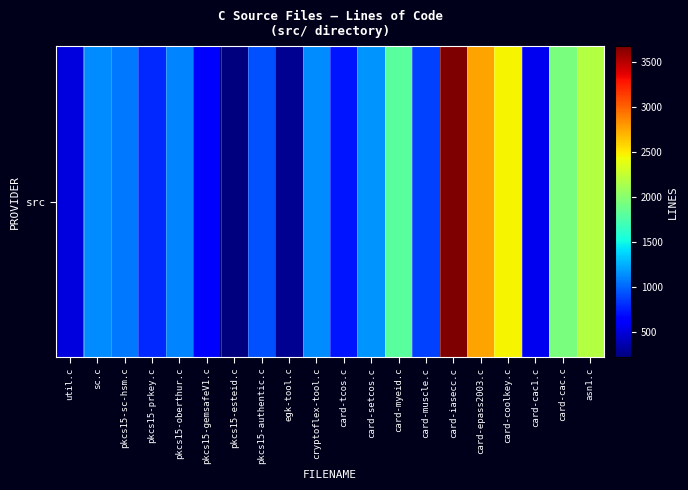

How many data points does each series have?

20